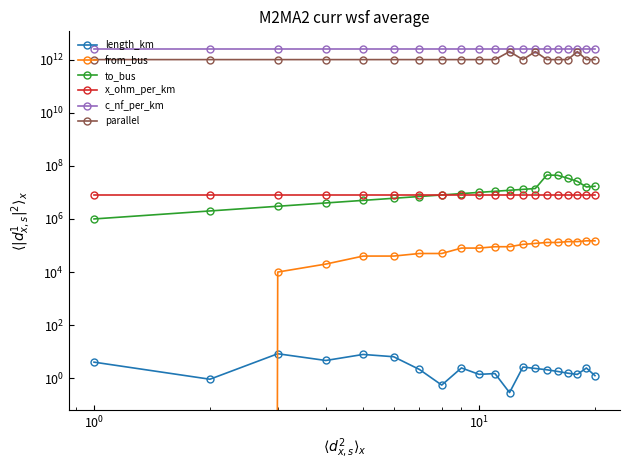

In to_bus, how many points are lower than both neighbors (excluding endpoints)?

1